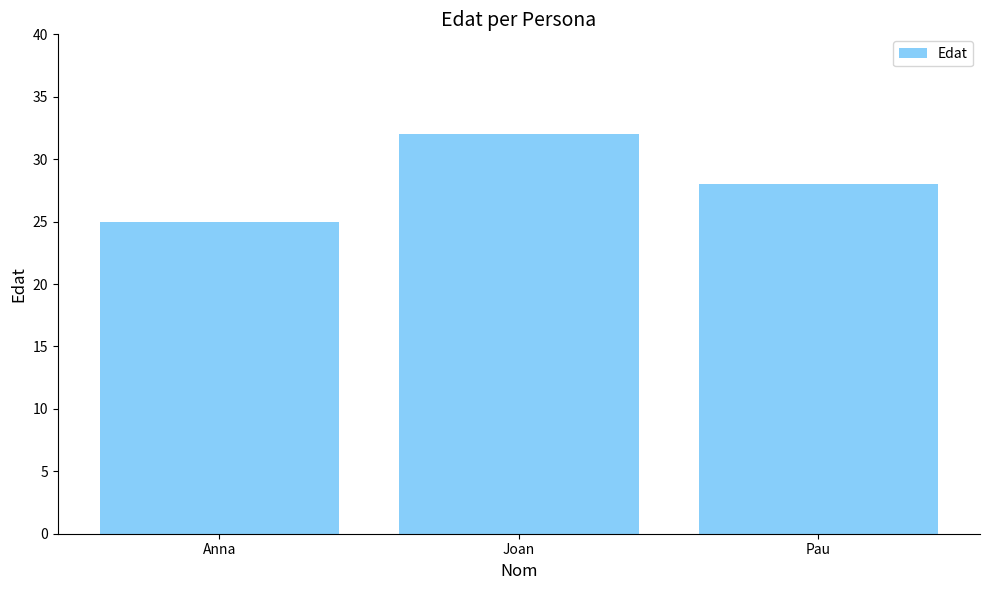

Are the bars horizontal?

No